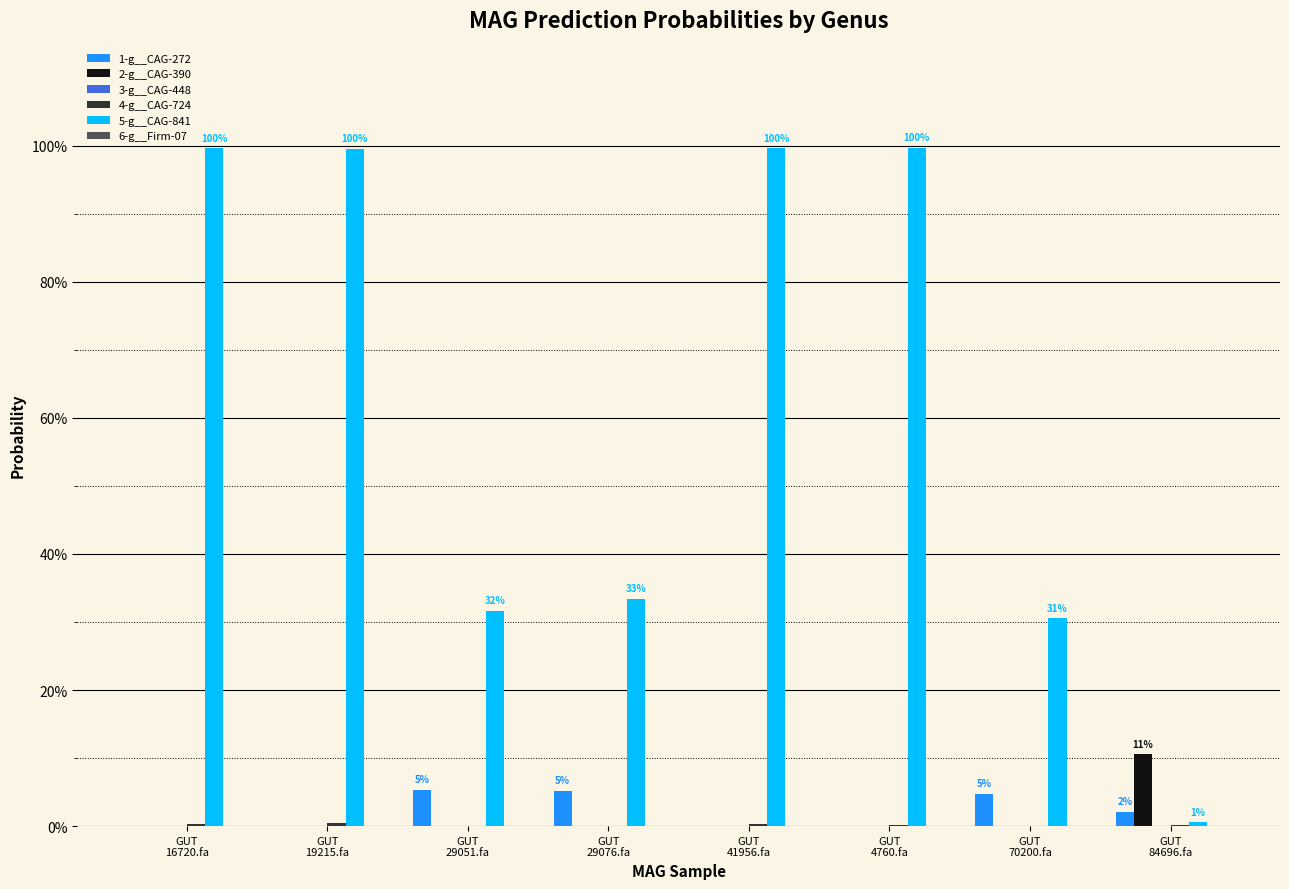

Does the chart contain stacked bars?

No